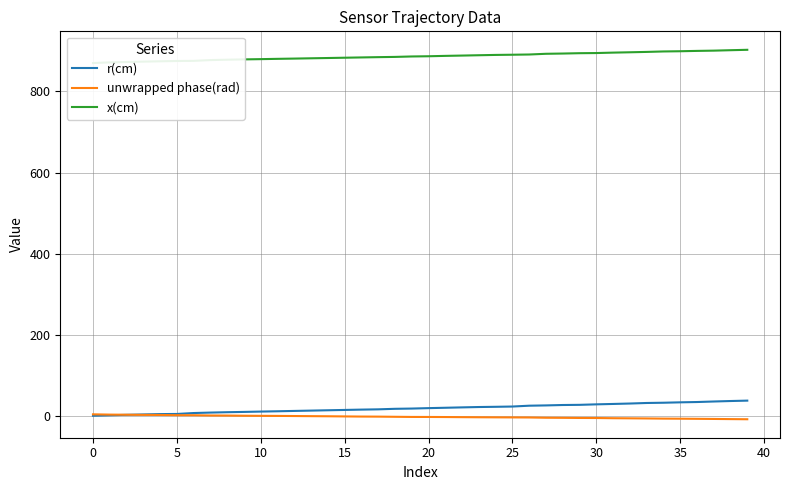

What is the smallest value displayed?

-6.8